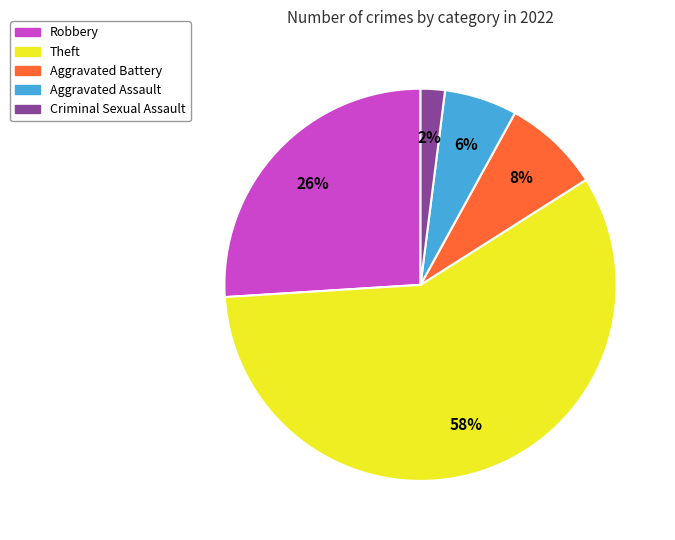

Which category has the biggest portion of the pie?

Theft